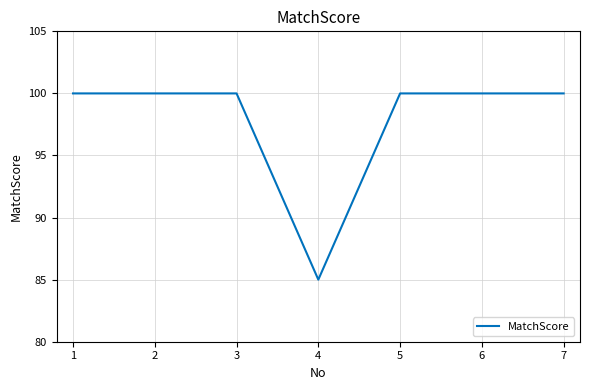

What is the difference between the second highest and minimum values?

15